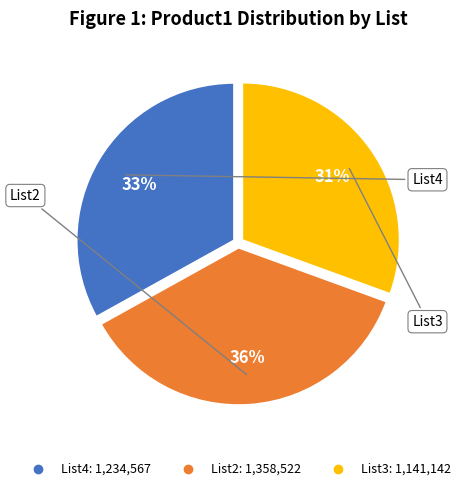

To the nearest percent, what percentage of the pie is List4?

33%